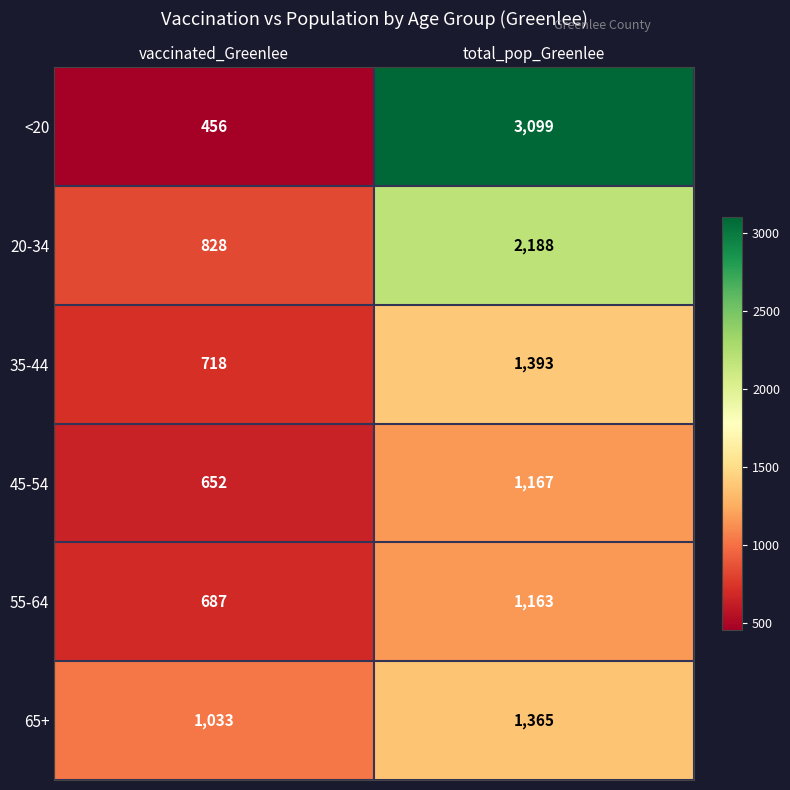

The 55-64 series shows 687 at vaccinated_Greenlee. True or false?

True